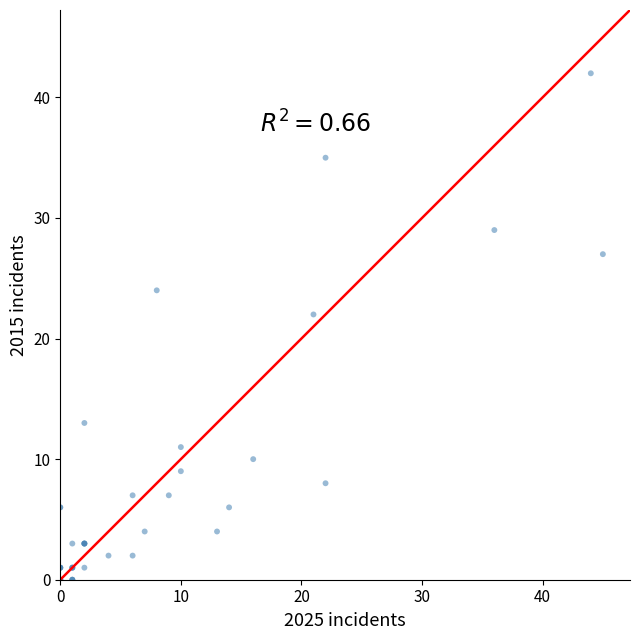

What Y value in the scatter plot is closest to 21?

22